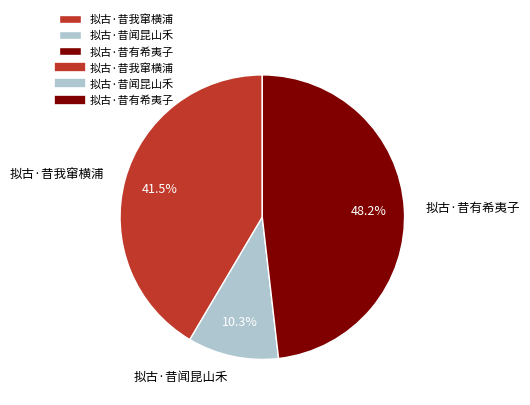

Which slice is the smallest?

拟古·昔闻昆山禾